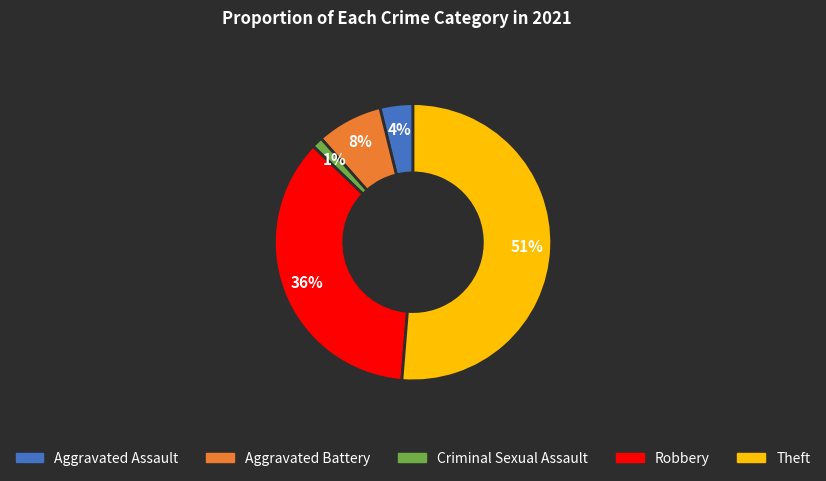

Rank the categories by value from lowest to highest.

Criminal Sexual Assault, Aggravated Assault, Aggravated Battery, Robbery, Theft